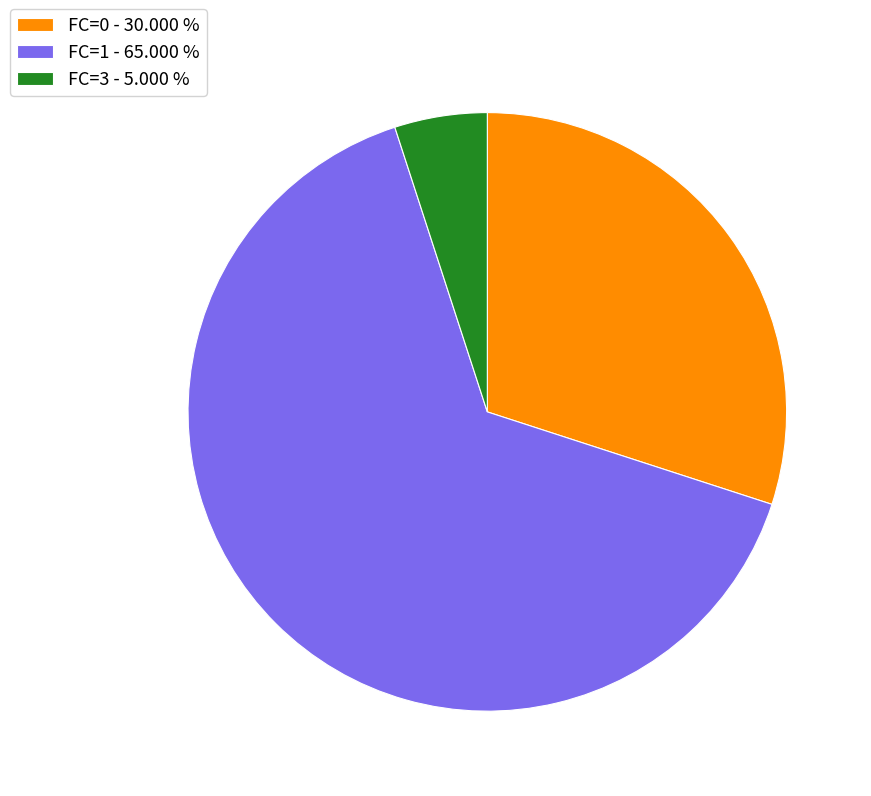

Count the number of slices in the pie.

3